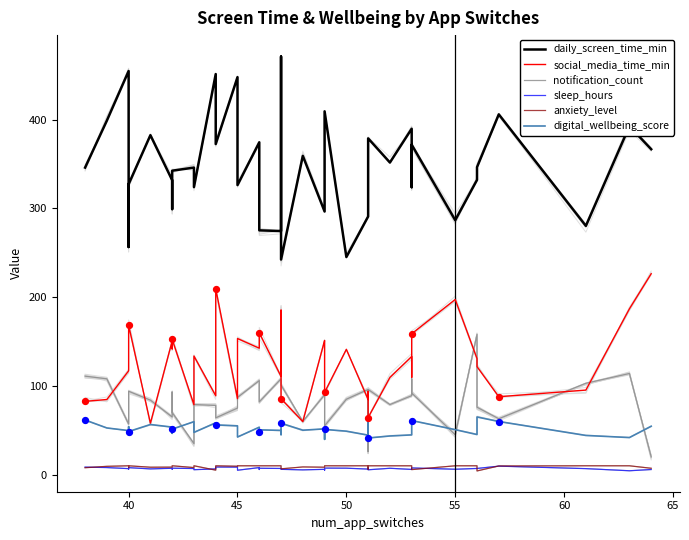

What are all the series names shown in the legend?

daily_screen_time_min, social_media_time_min, notification_count, sleep_hours, anxiety_level, digital_wellbeing_score